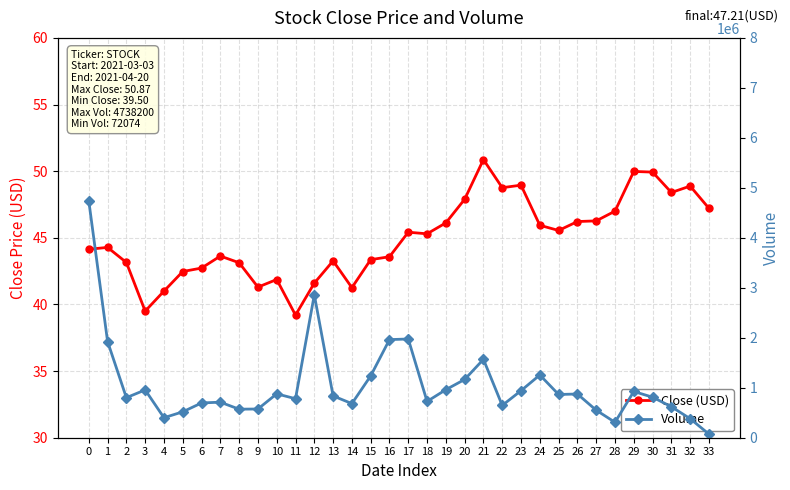

What value does the Close (USD) series have at 29?

50.0